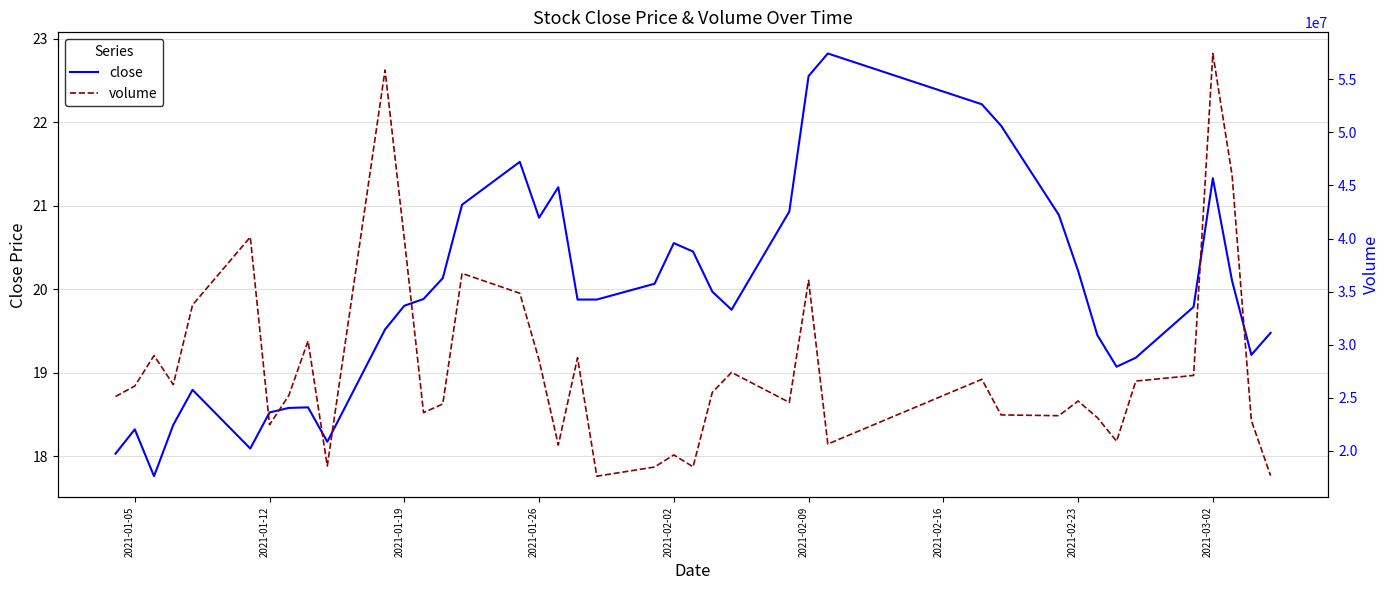

The close series shows 20.6 at 2021-02-02. True or false?

True